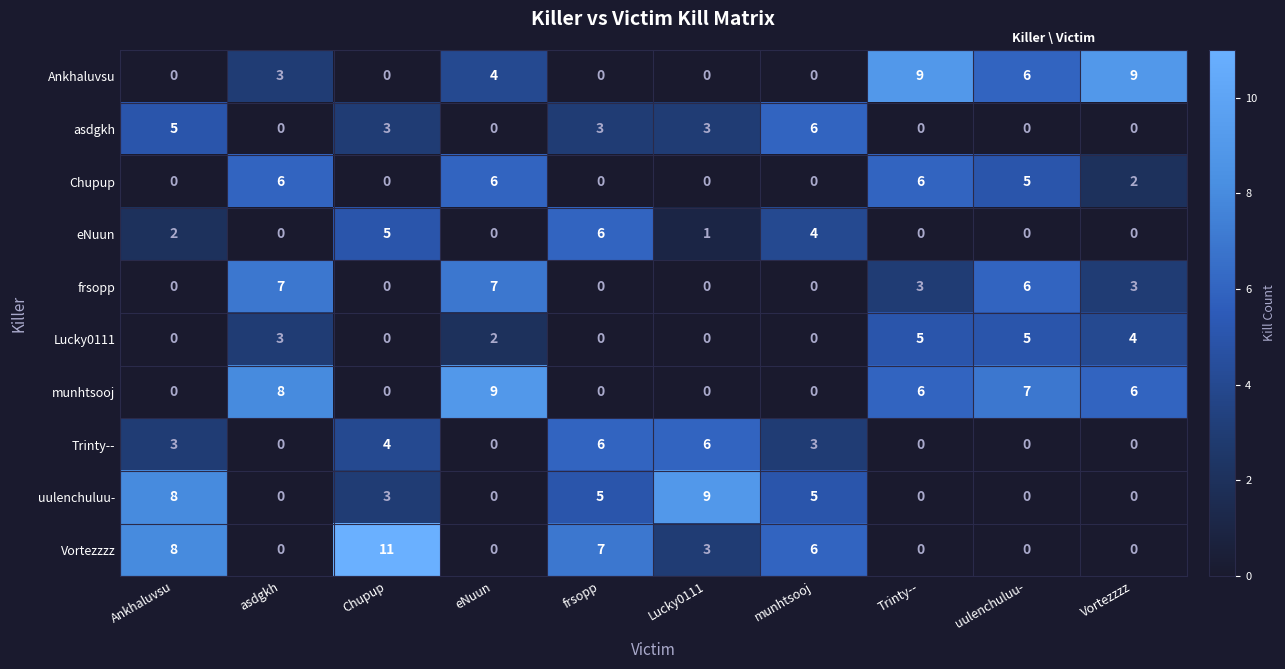

At how many categories does at least one series exceed 5?

10